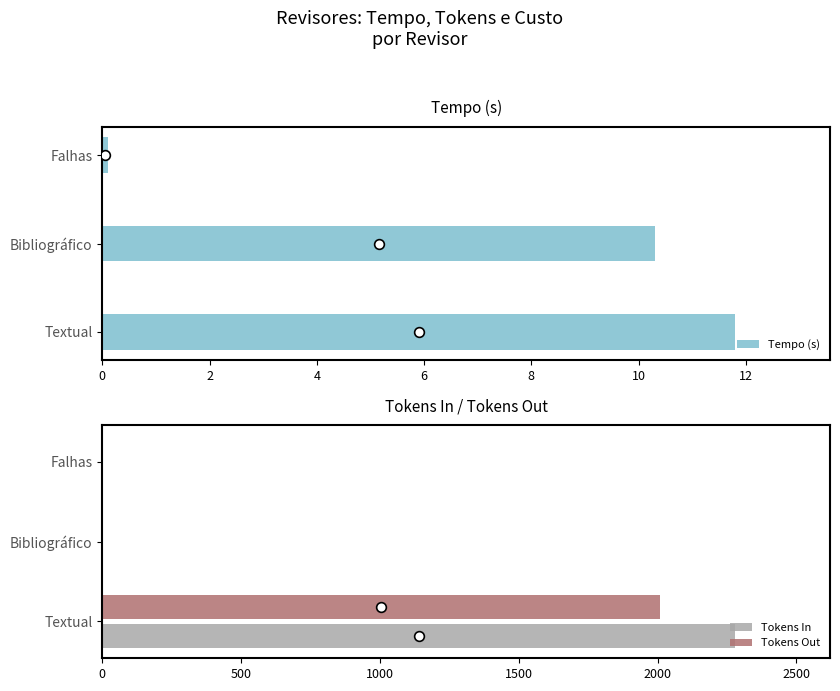

Reading right to left, what are all the values shown in this chart?

Tempo (s): 0.1	10.3	11.8
Tokens In: 0.0	0.0	2279.0
Tokens Out: 0.0	0.0	2008.0